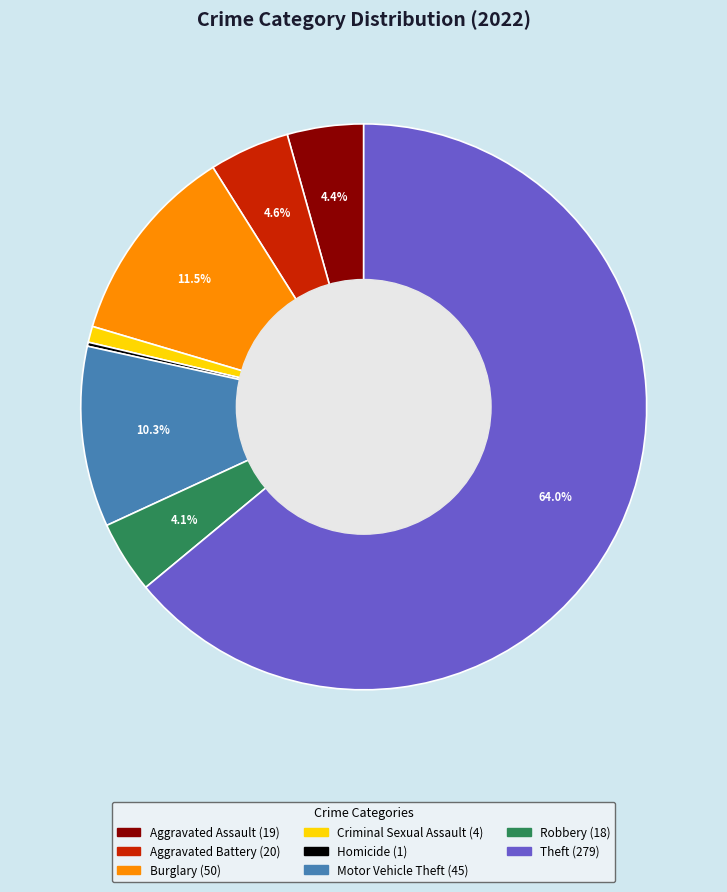

Is there a majority slice in this chart?

Yes